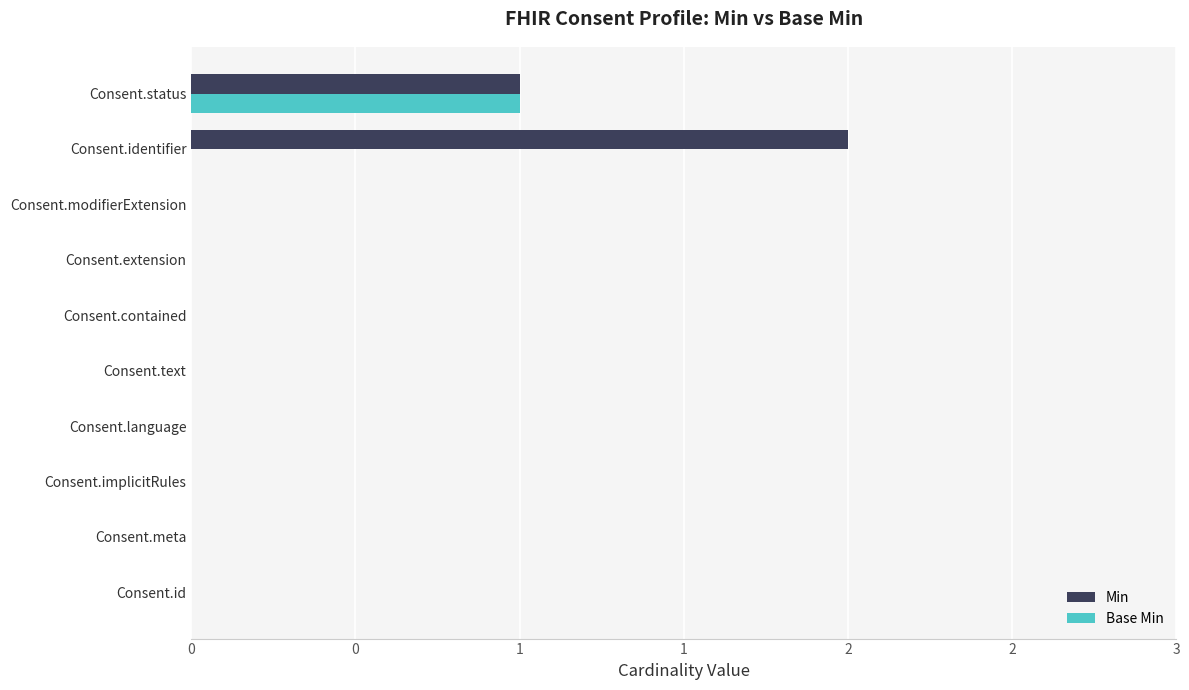

What are all the series names shown in the legend?

Min, Base Min